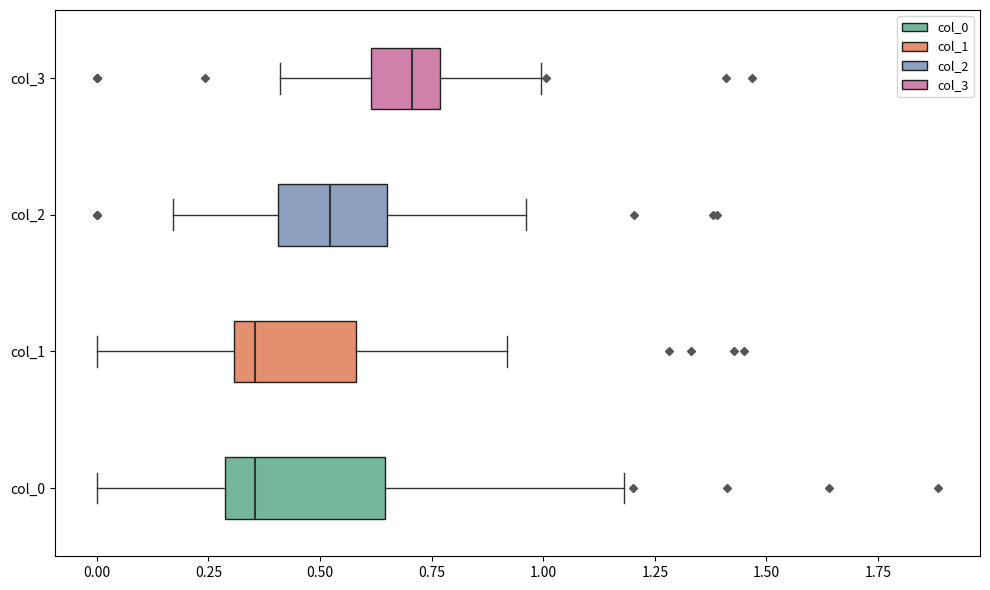

Reading bottom to top, read every box against the x-axis: the position of its median line, the range the box covers, and the ends of its whiskers. The values are not printed on the chart, so give them approximately, as read against the axis.

col_0: median 0.35, box 0.30 to 0.65, whiskers 0.00 to 1.20
col_1: median 0.35, box 0.30 to 0.60, whiskers 0.00 to 0.90
col_2: median 0.50, box 0.40 to 0.65, whiskers 0.15 to 0.95
col_3: median 0.70, box 0.60 to 0.75, whiskers 0.40 to 1.00